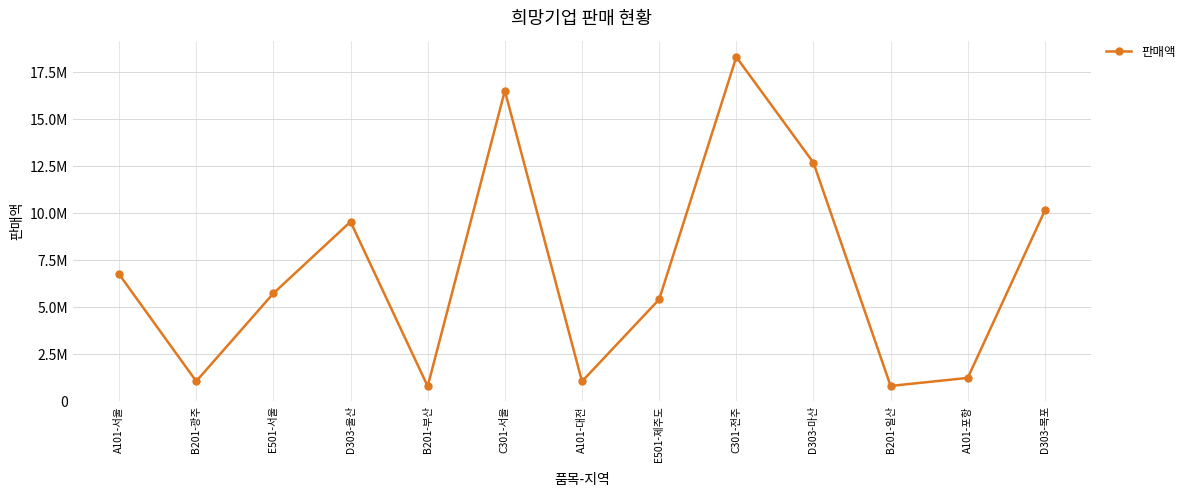

Approximately how many times larger is the value at E501-서울 compared to B201-부산?

7.2